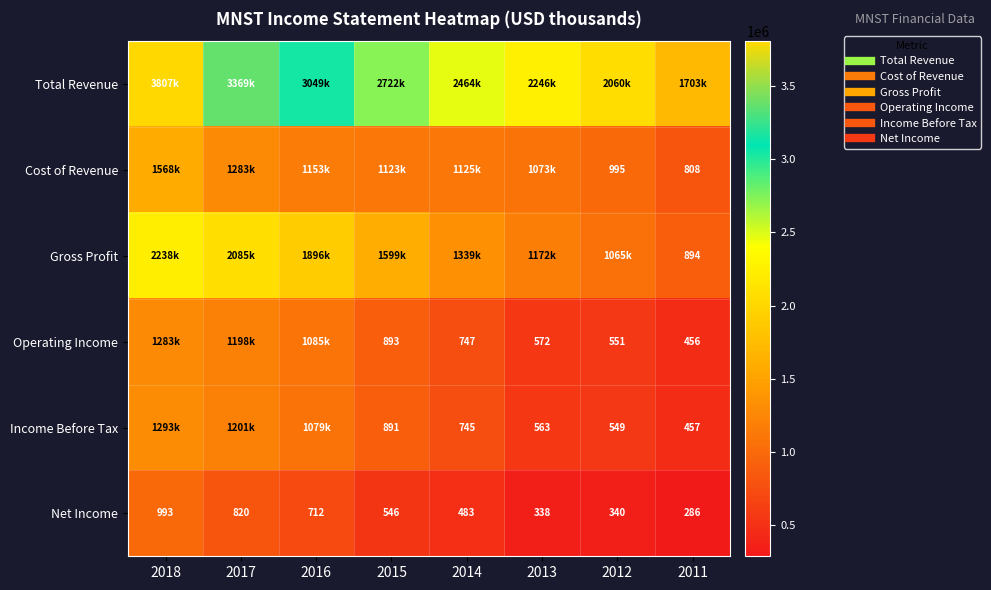

What is the difference between the maximum and minimum values in the Operating Income series?

827200